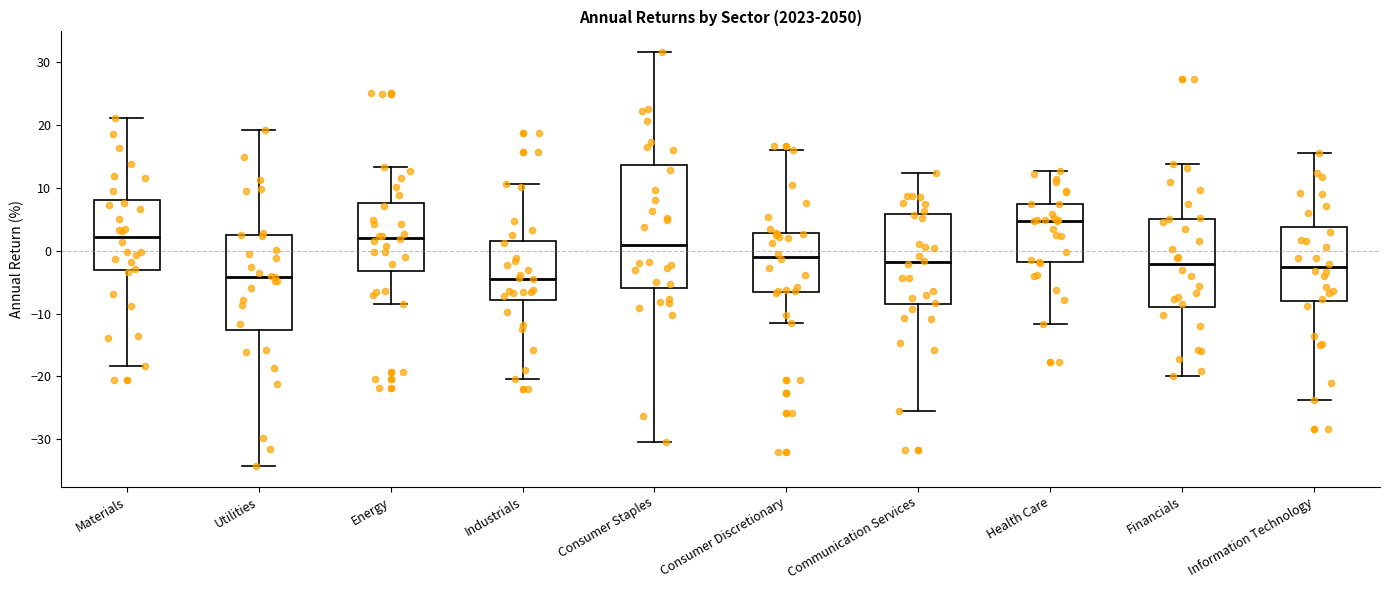

Comparing the boxes themselves (not the whiskers), which one is the tallest?

Consumer Staples